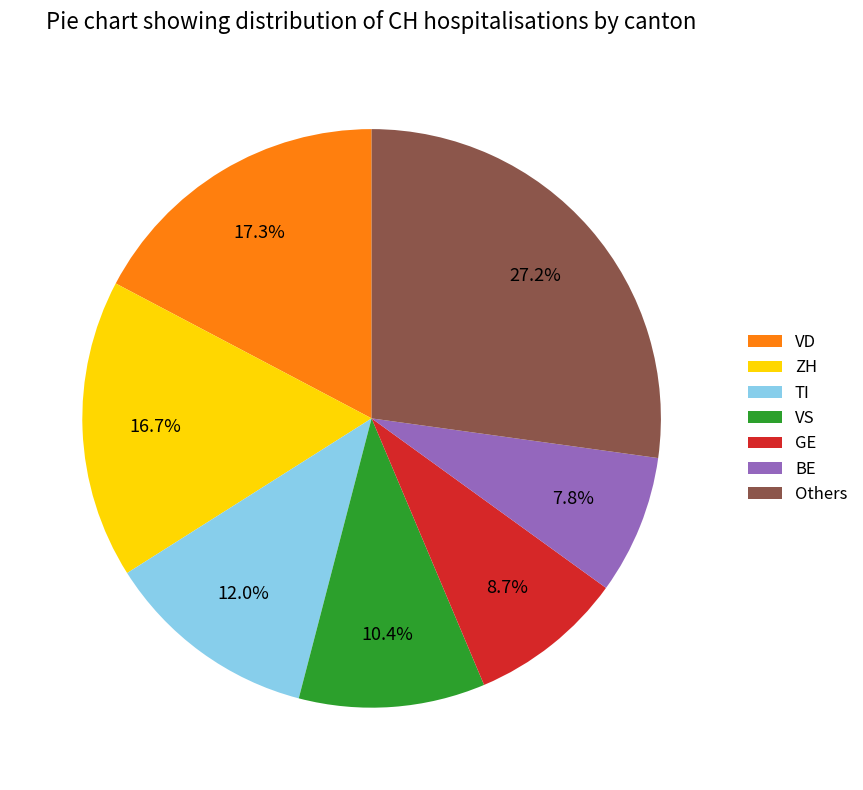

Which category has the biggest portion of the pie?

Others